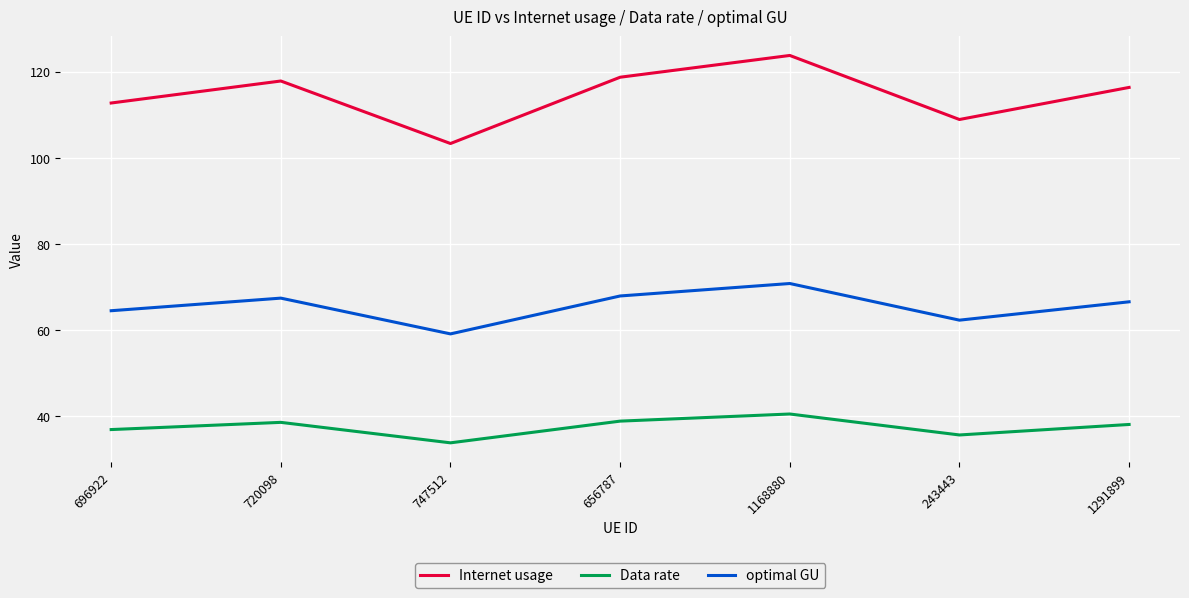

True or false: Internet usage has a value of 178.0 at 1291899.

False